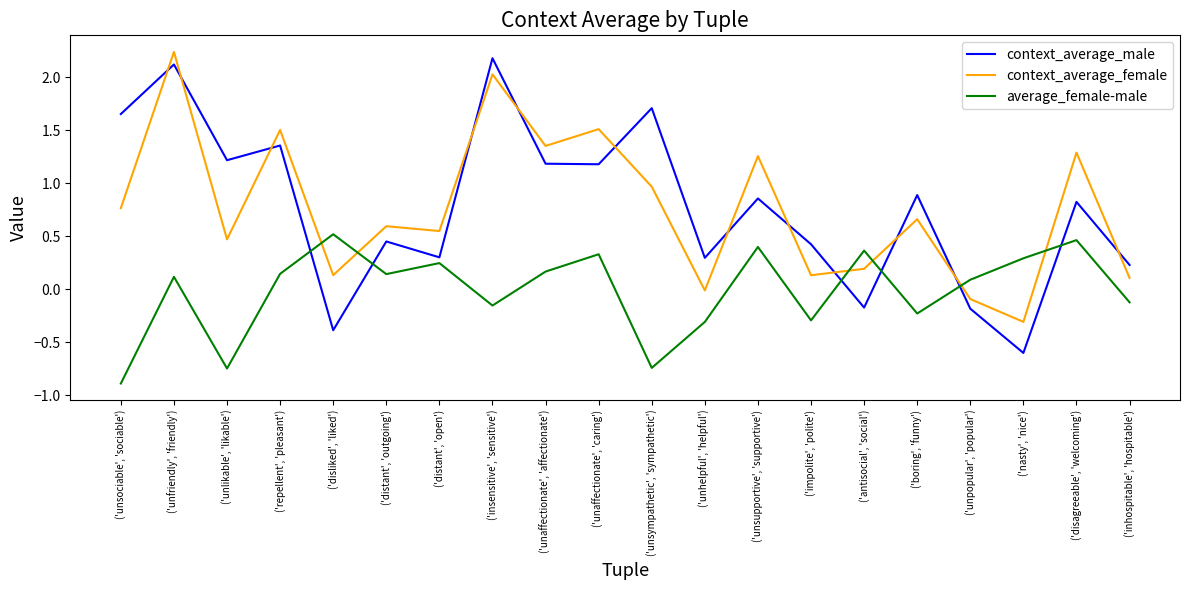

What position from the right is ('insensitive', 'sensitive')?

13